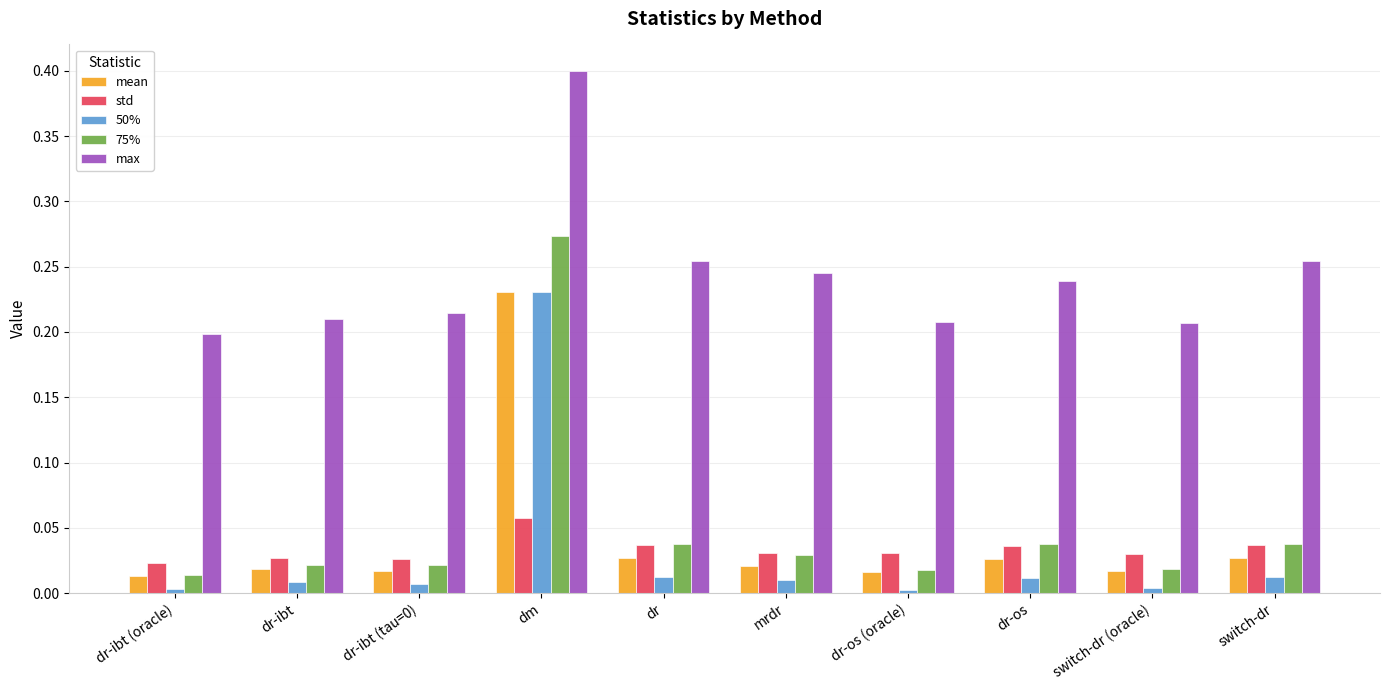

Which category has the highest value in the std series?

dm